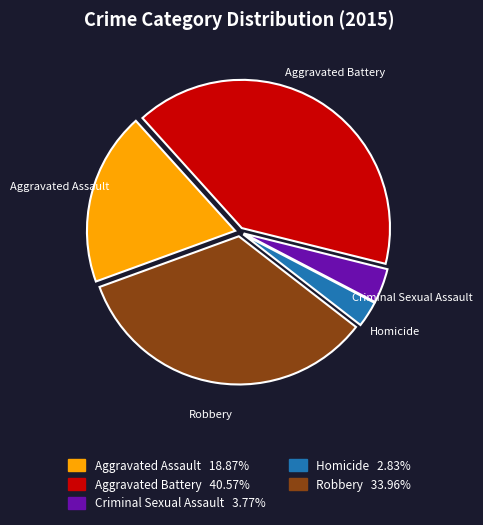

Combined, do Robbery and Aggravated Assault account for over 50%?

Yes